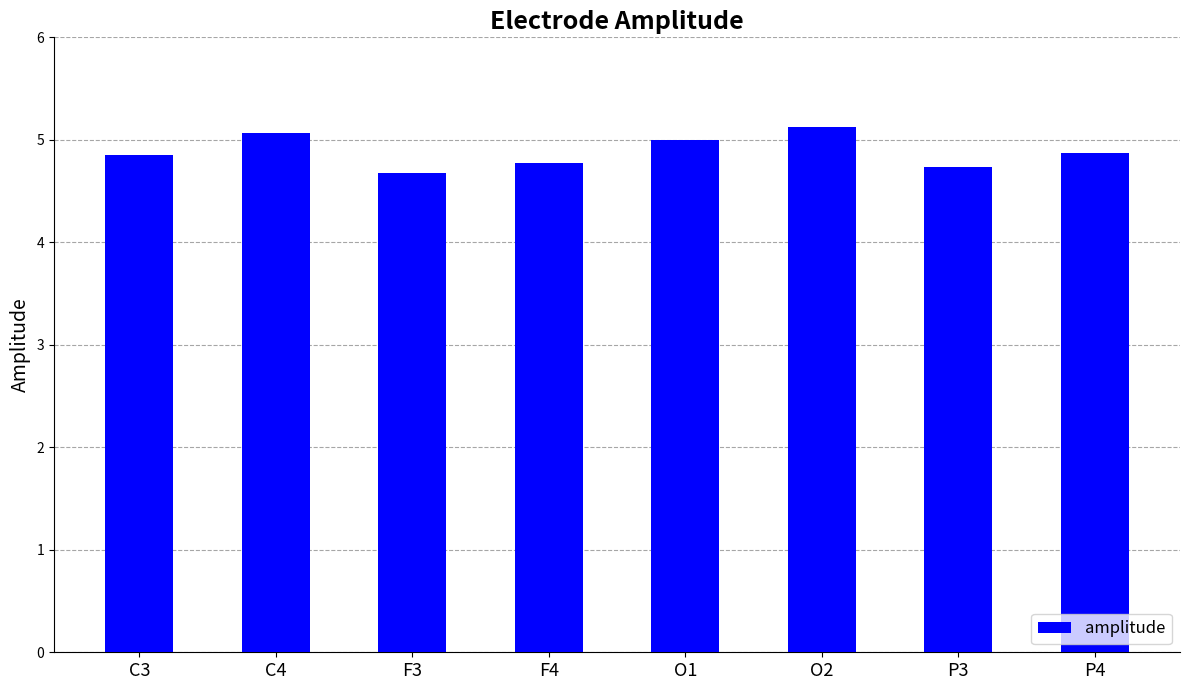

What is the value of the 3rd bar from the left?

4.7